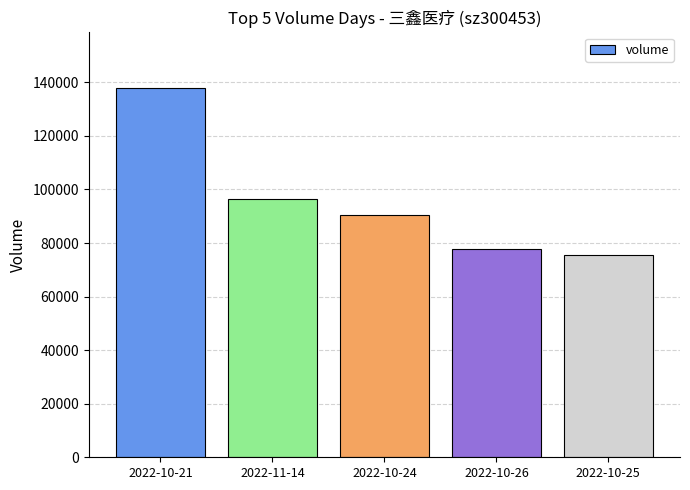

Which category has the lowest value across all series?

2022-10-25